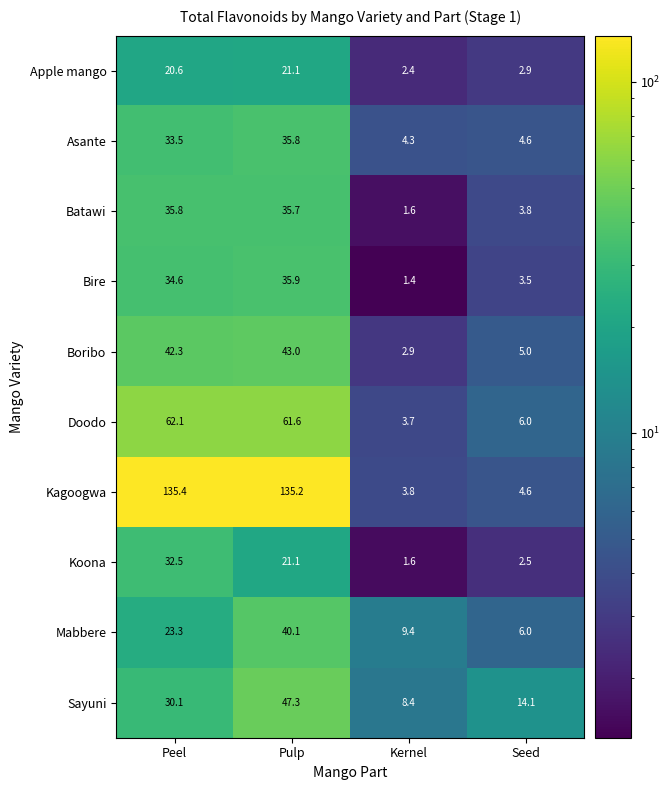

What is the maximum value shown in the chart?

135.4